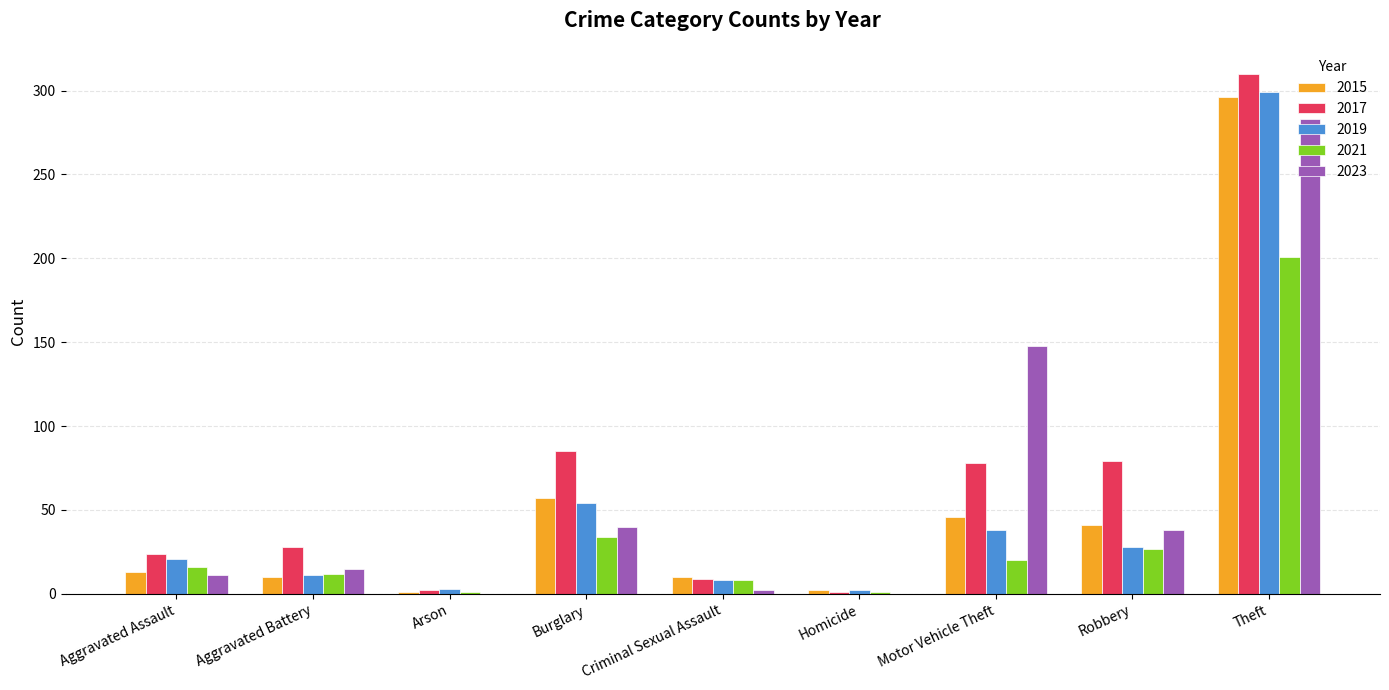

Where is 2023 nearest to the value 141?

Motor Vehicle Theft